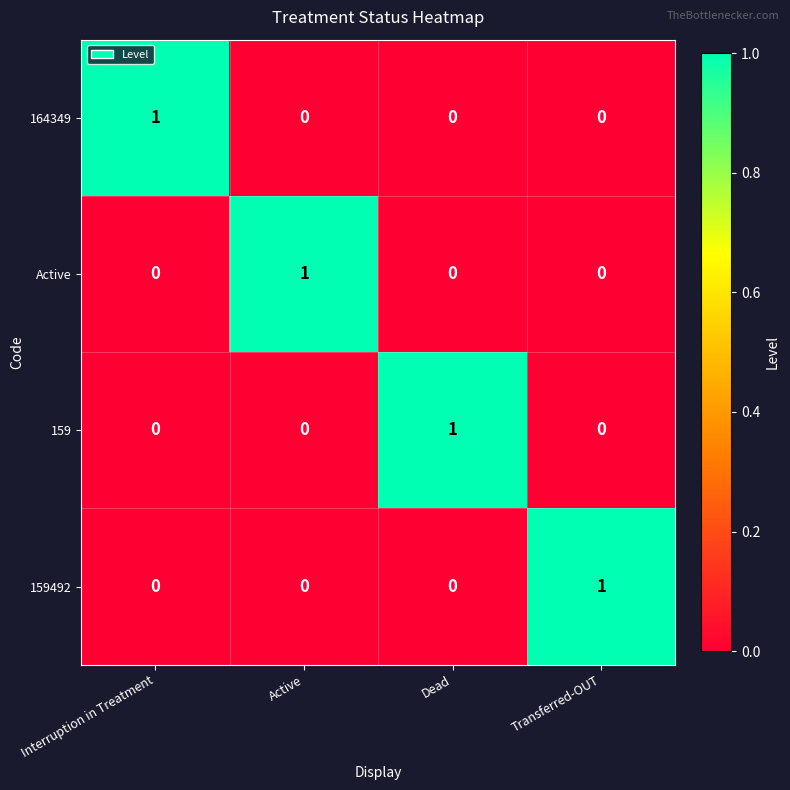

Is it true that 164349 equals 0 at Transferred-OUT?

True